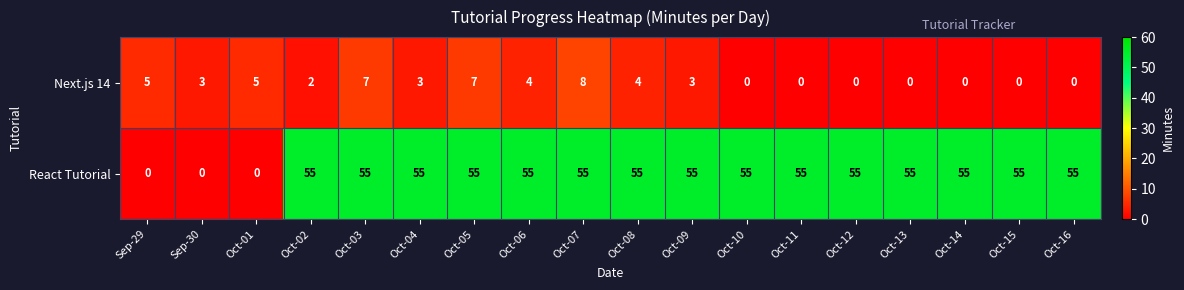

The value of React Tutorial at Oct-03 is 55. True or false?

True